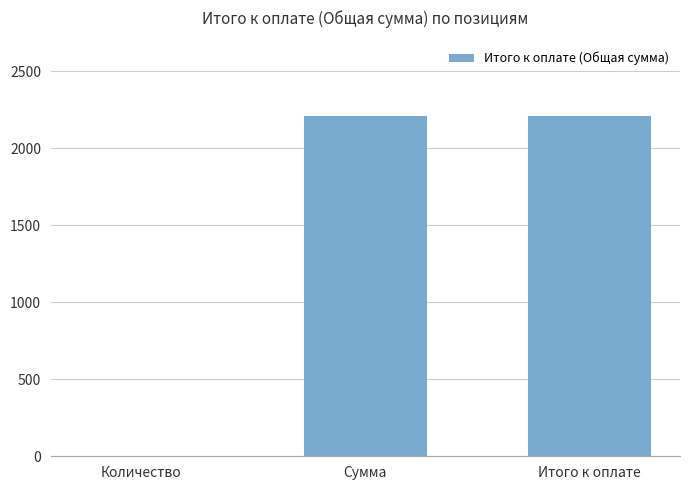

Between Количество and Сумма, which is larger?

Сумма